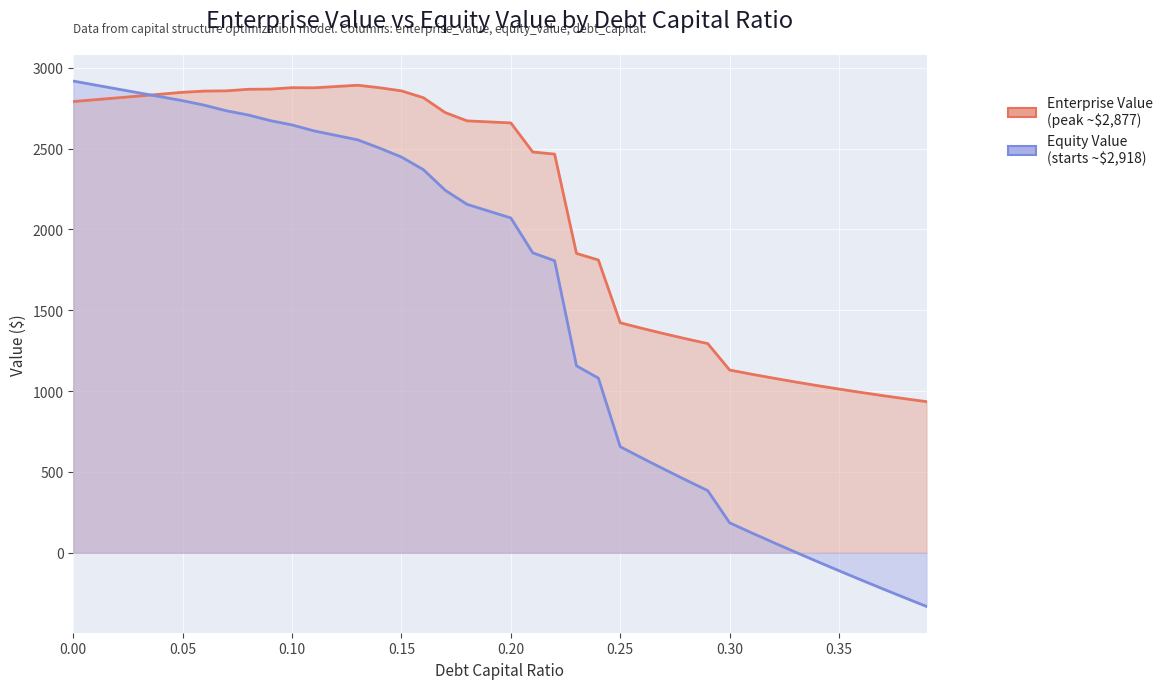

List the series in order of their peak value, lowest first.

Enterprise Value, Equity Value